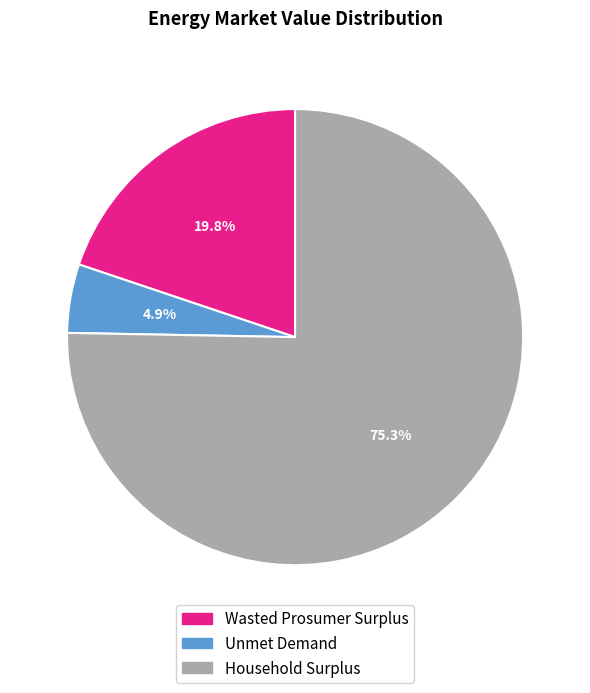

True or false: Unmet Demand accounts for 5% of the total.

True